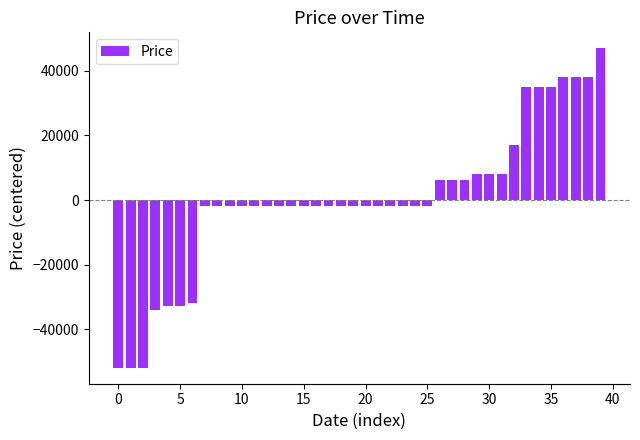

What is the greatest value displayed?

47016